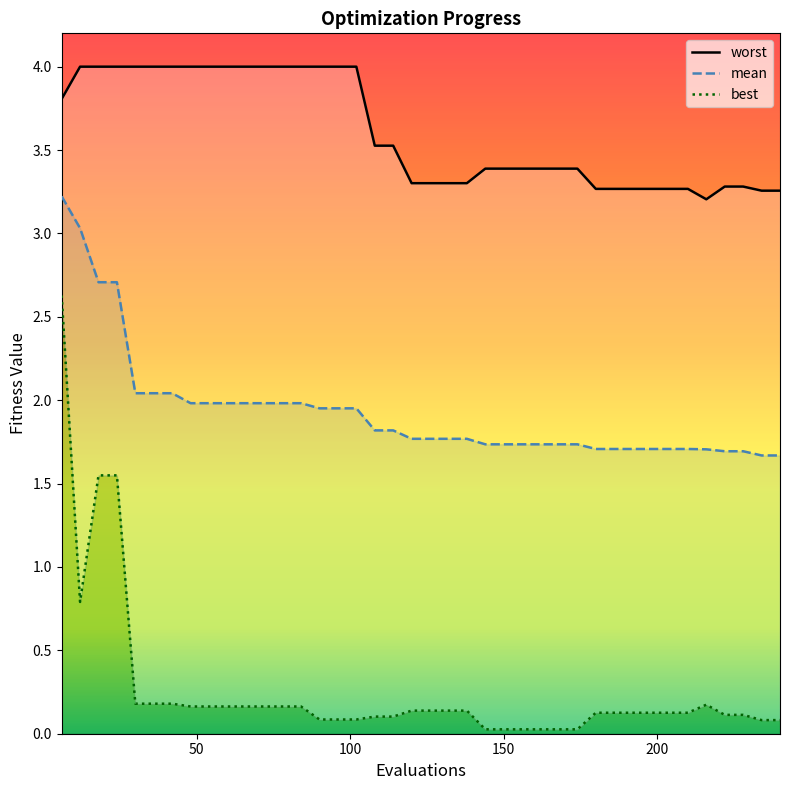

List the labels in order of best value, smallest first.

144, 150, 156, 162, 168, 174, 234, 240, 90, 96, 102, 108, 114, 222, 228, 180, 186, 192, 198, 204, 210, 120, 126, 132, 138, 48, 54, 60, 66, 72, 78, 84, 216, 30, 36, 42, 12, 18, 24, 6